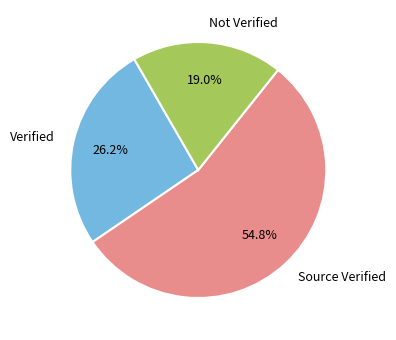

Does any single category account for the majority?

Yes